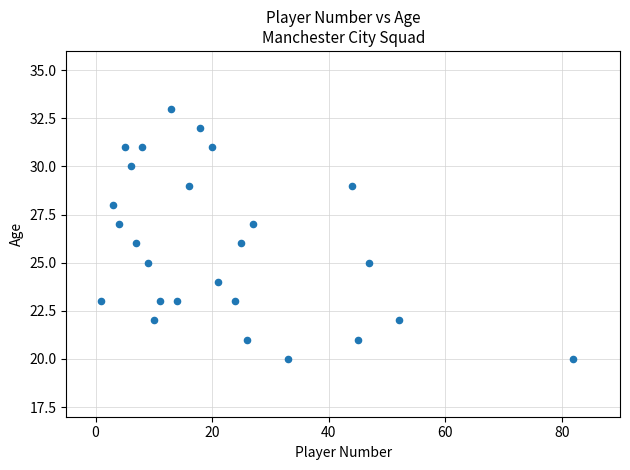

What is the range of X values (max minus min)?

81